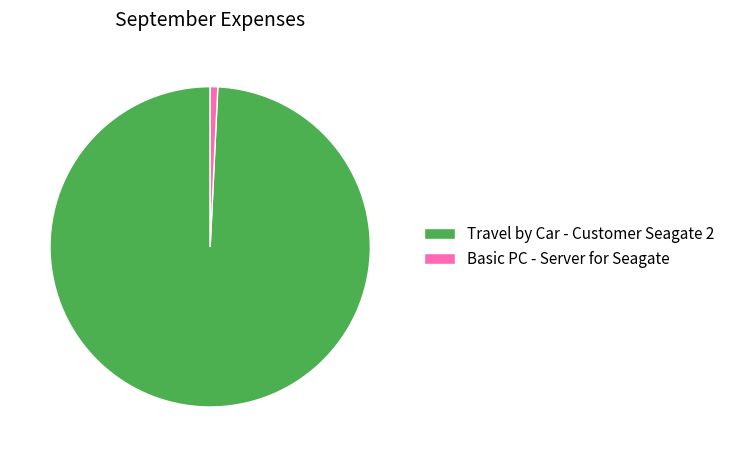

Is the sum of Basic PC - Server for Seagate and Travel by Car - Customer Seagate 2 greater than half?

Yes